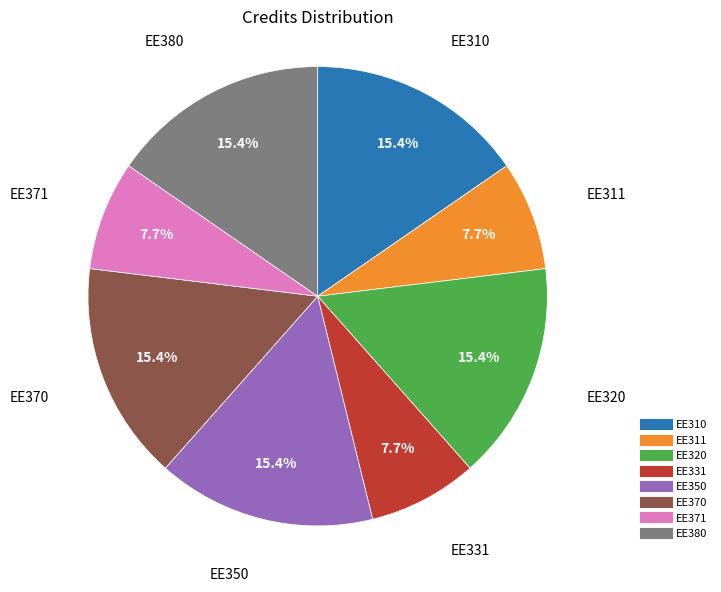

True or false: EE371 accounts for 8% of the total.

True